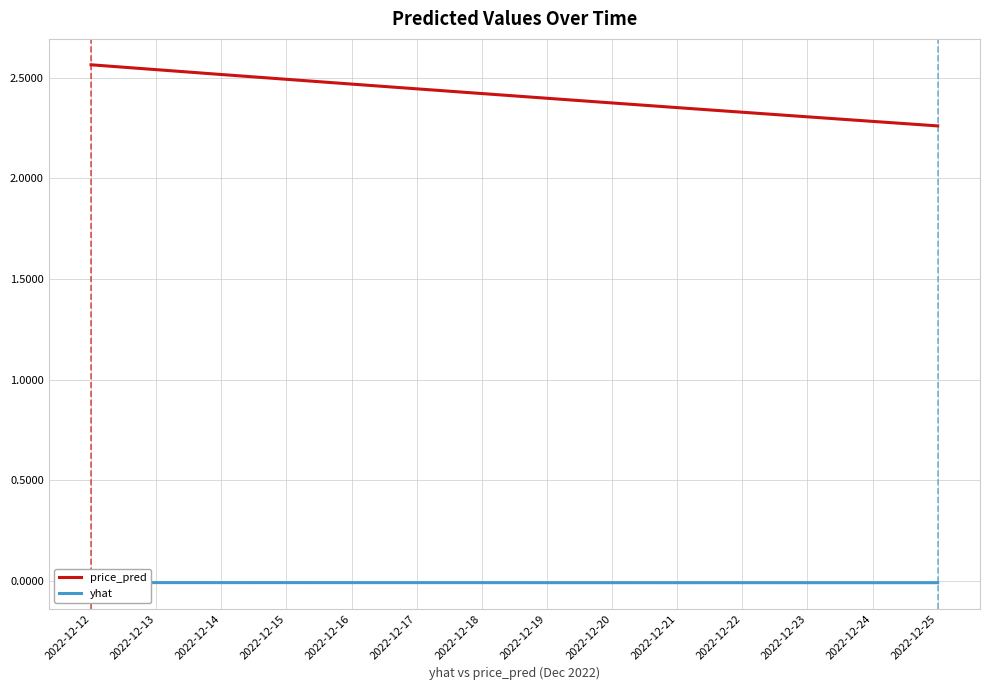

True or false: price_pred has a value of 0.6 at 2022-12-22.

False